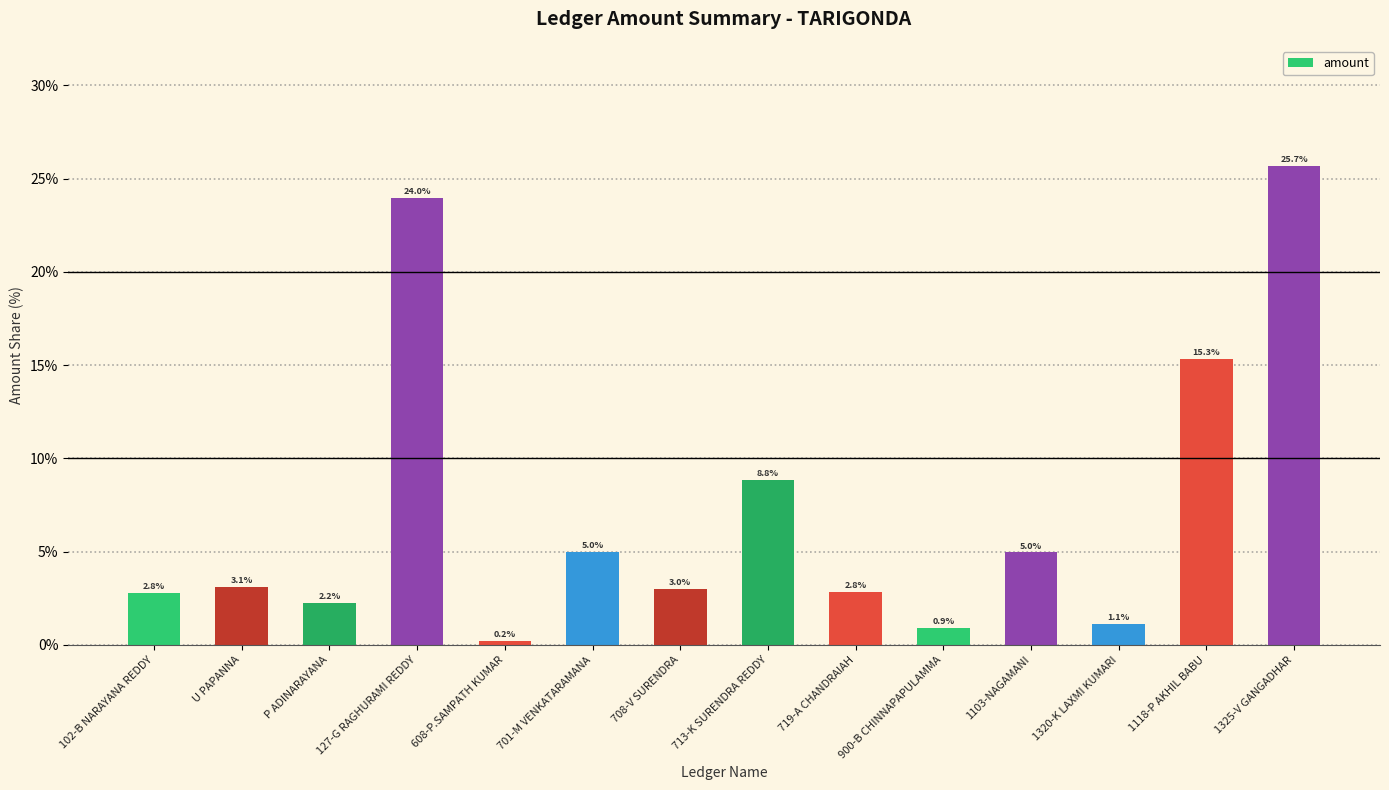

What is the average value?

7.1